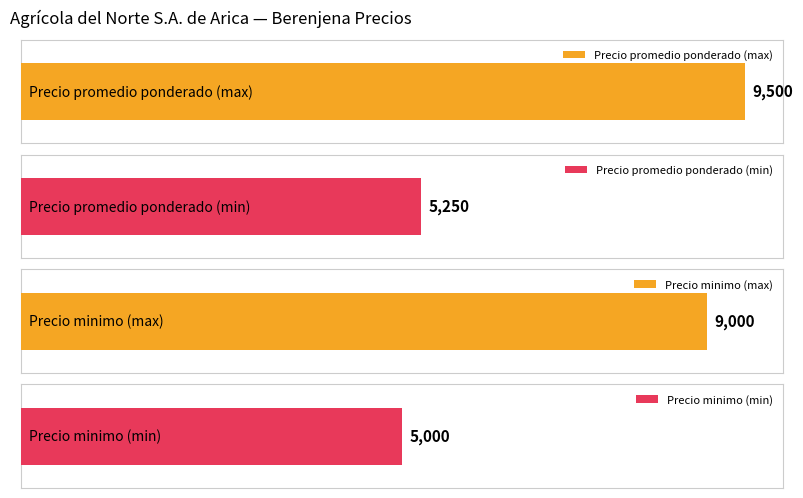

List the series in order of their overall mean, lowest first.

Precio minimo, Precio promedio ponderado